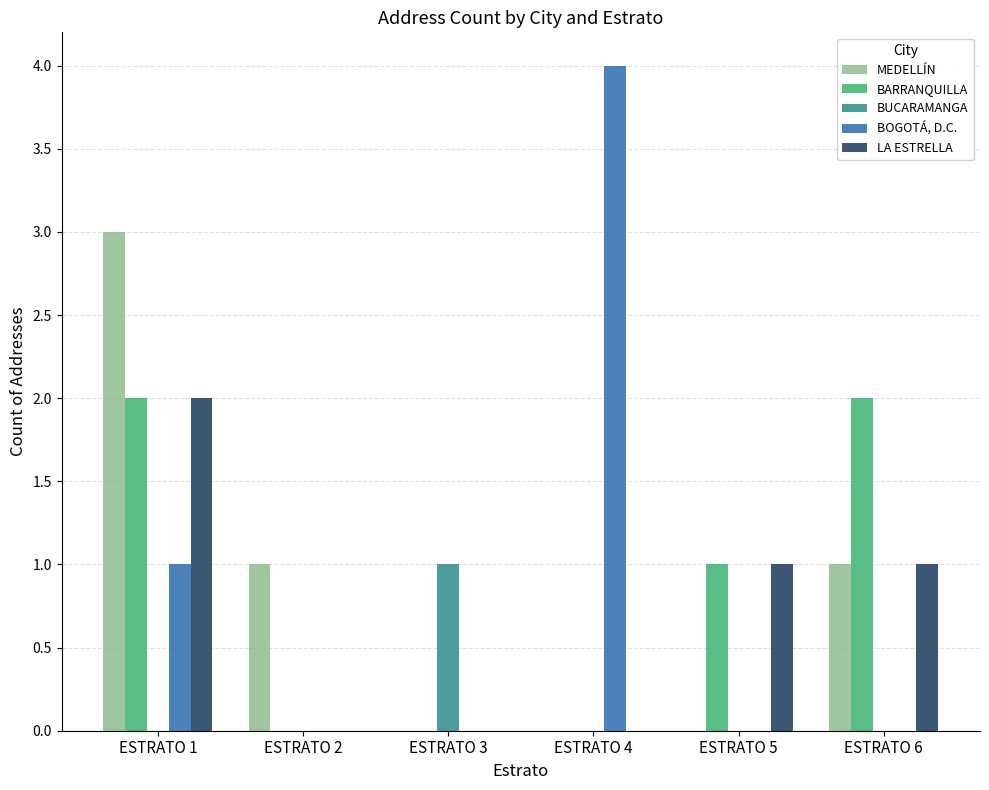

Reading left to right, transcribe all the data shown in this chart.

MEDELLÍN: 3	1	0	0	0	1
BARRANQUILLA: 2	0	0	0	1	2
BUCARAMANGA: 0	0	1	0	0	0
BOGOTÁ, D.C.: 1	0	0	4	0	0
LA ESTRELLA: 2	0	0	0	1	1